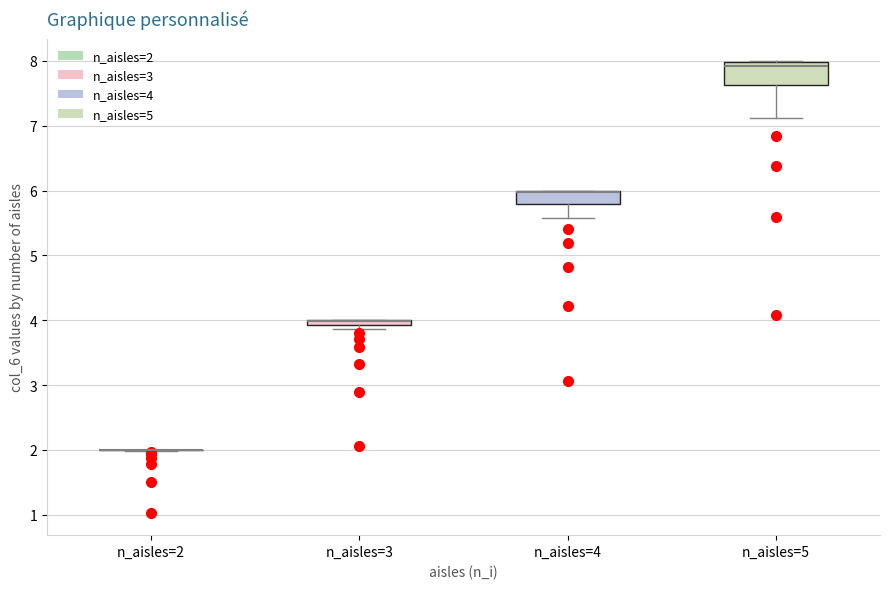

Where is the upper edge of the box for n_aisles=4 on the y-axis? The values are not printed on the chart, so give them approximately, as read against the axis.

6.0